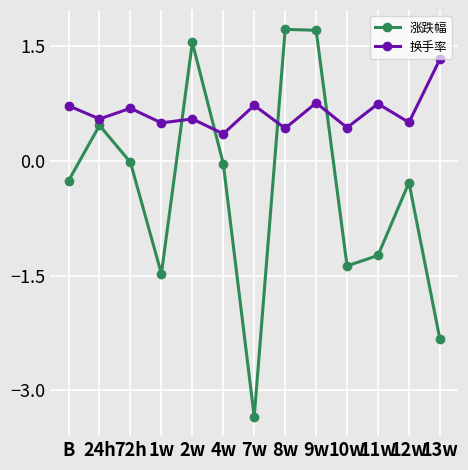

Is the value of 换手率 at 8w greater than the value of 涨跌幅 at 13w?

Yes